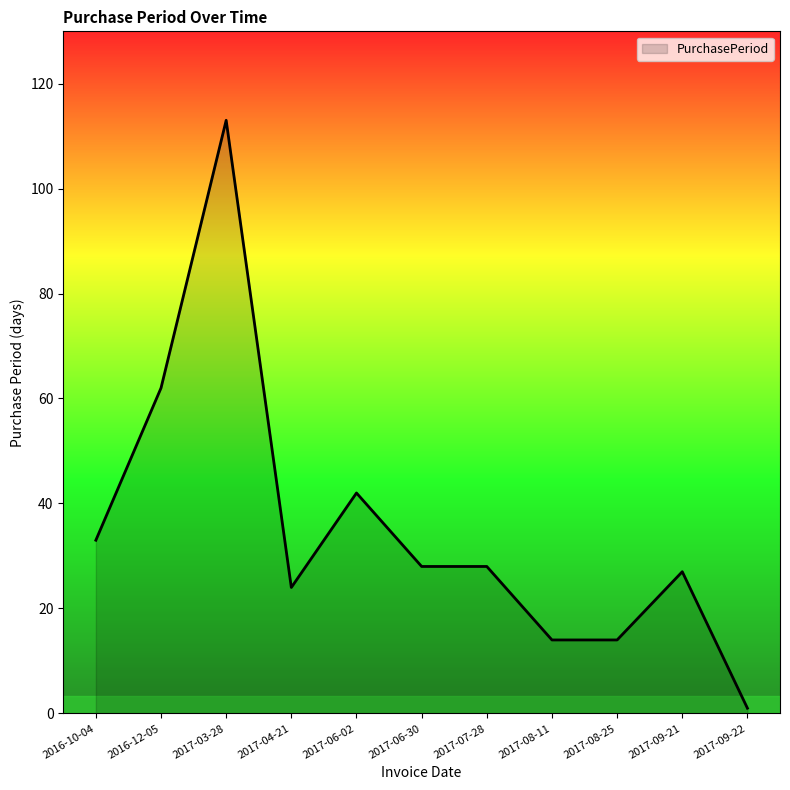

Does the chart display data point markers on the line(s)?

No